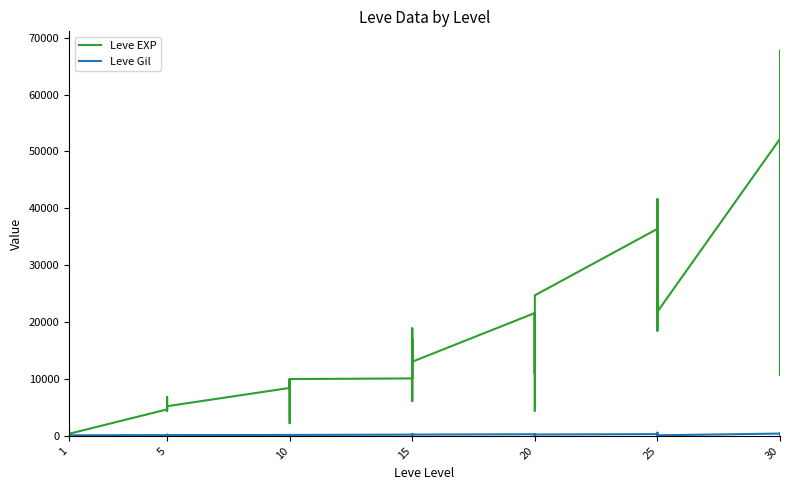

True or false: Leve EXP and Leve Gil intersect in this chart.

False